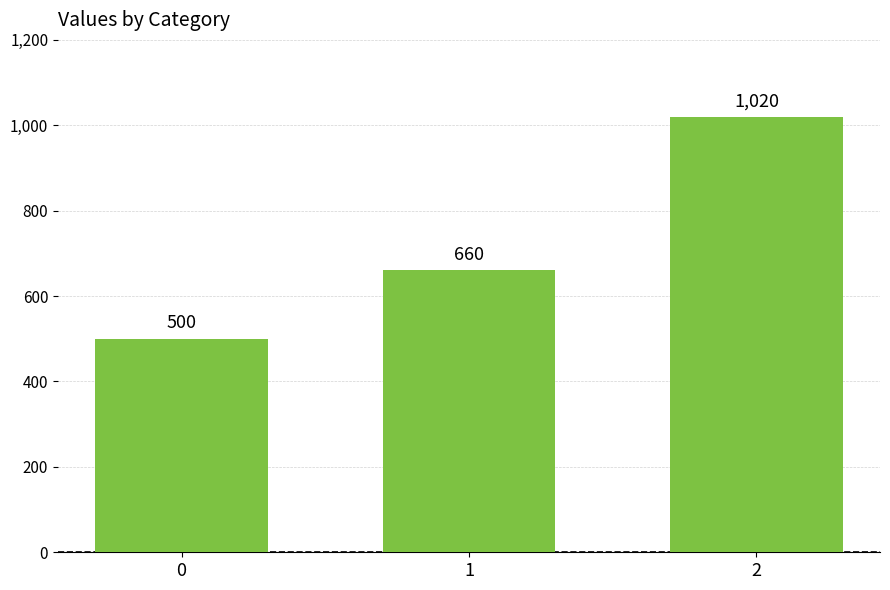

What is the difference between the second highest and minimum values?

160